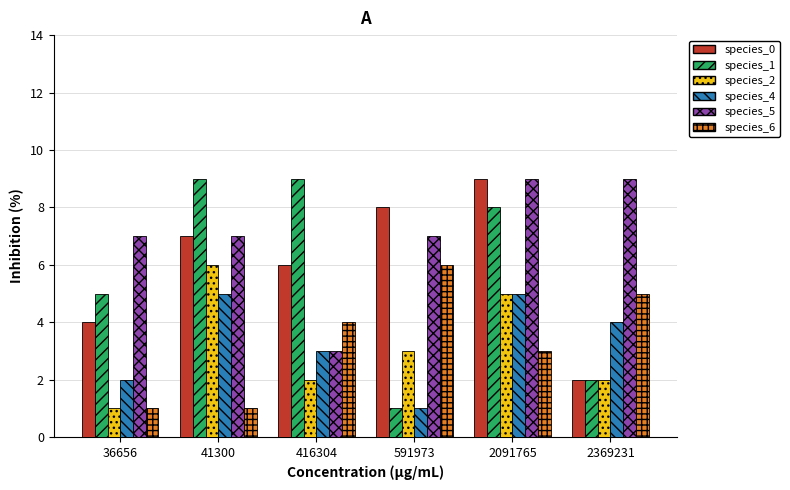

What value does the species_5 series have at 2369231?

9.0